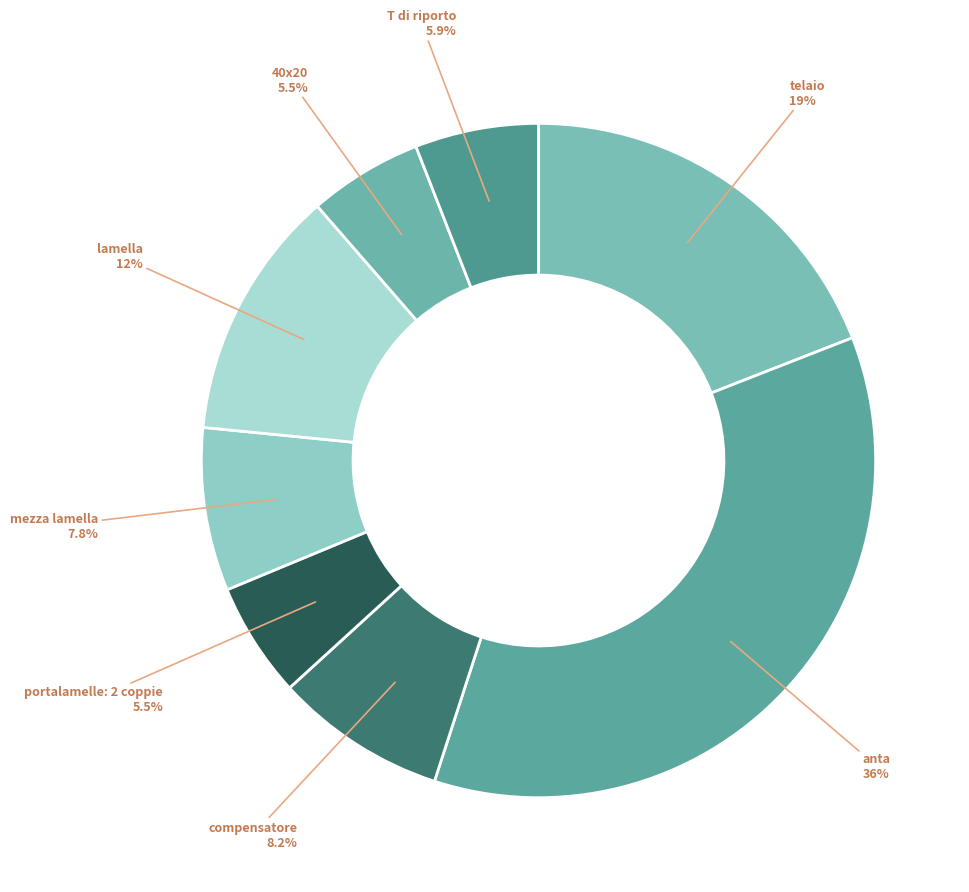

How many segments does this pie chart have?

8